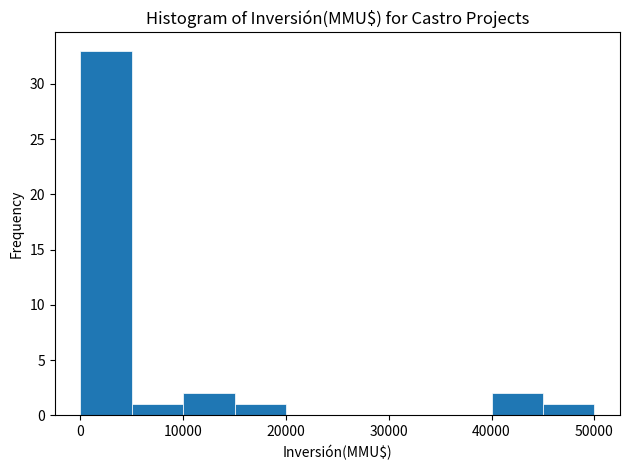

Over which range of the x-axis is the bar tallest?

0 to 5000